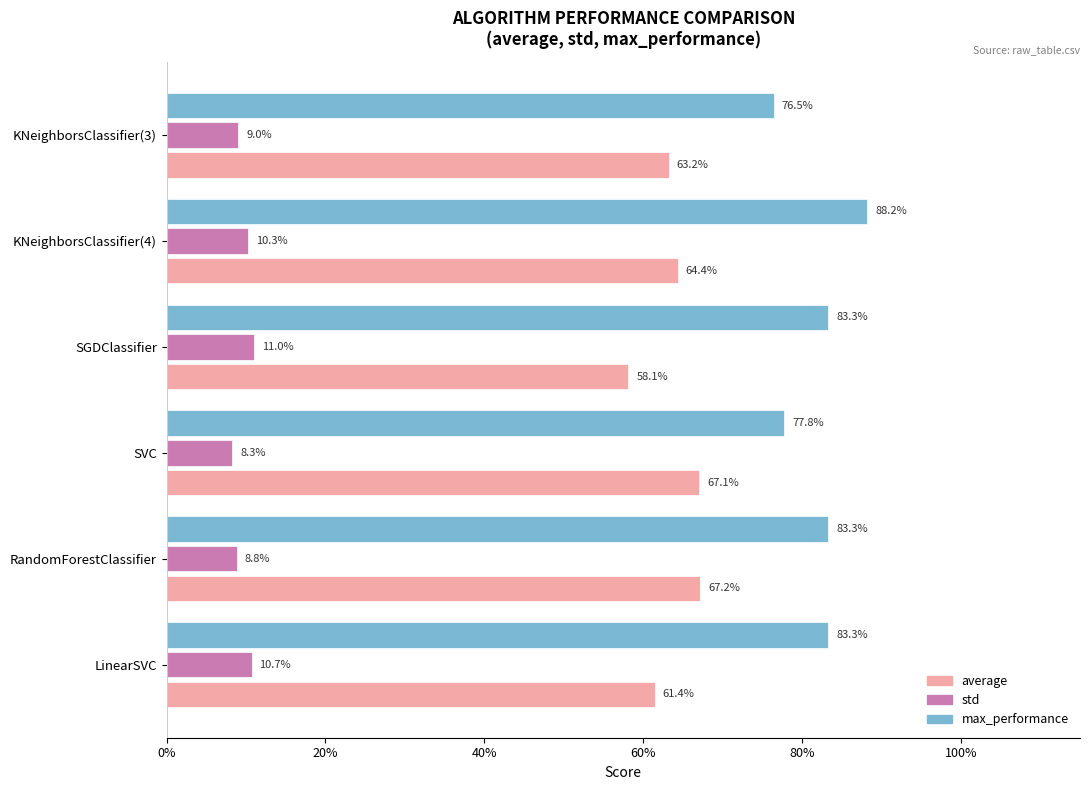

List the series in order of their overall mean, lowest first.

std, average, max_performance